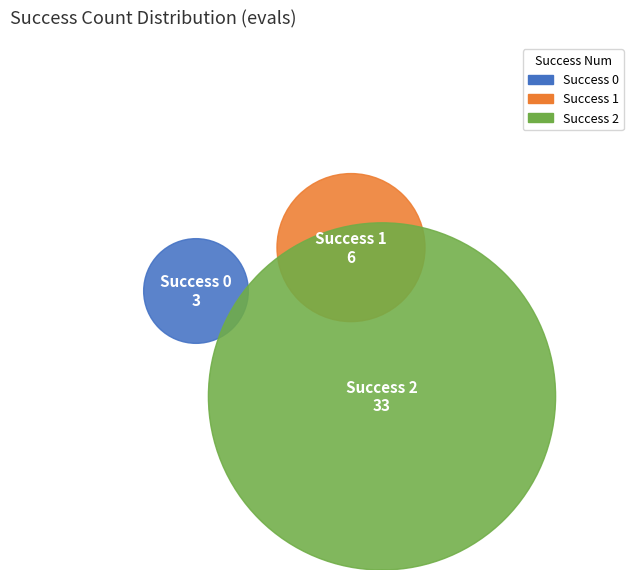

What is the change in value from 0 to 1?

+3